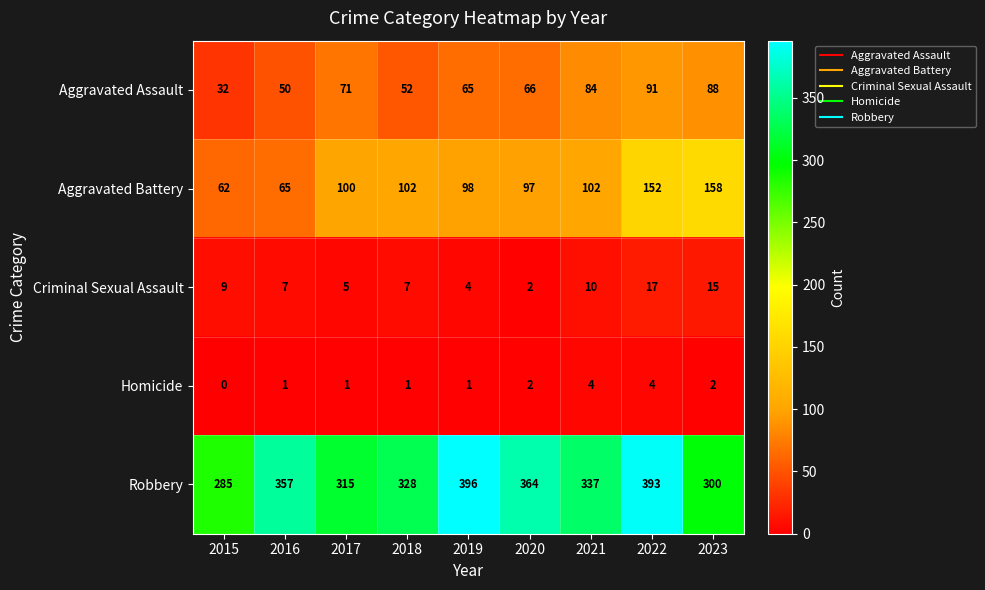

What is the approximate value of Aggravated Battery at 2023?

158